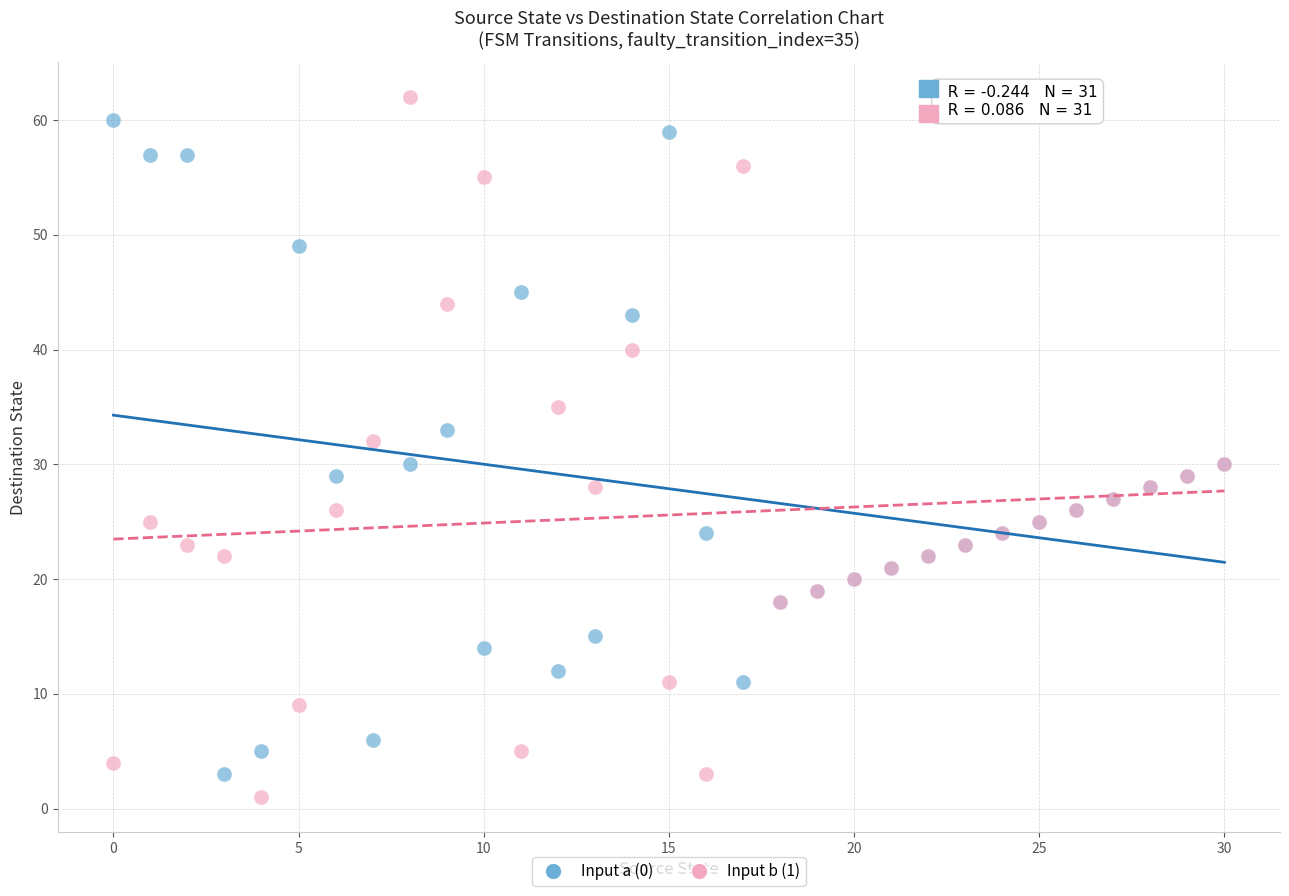

Which series has the largest Y range (max minus min)?

Input b (1)